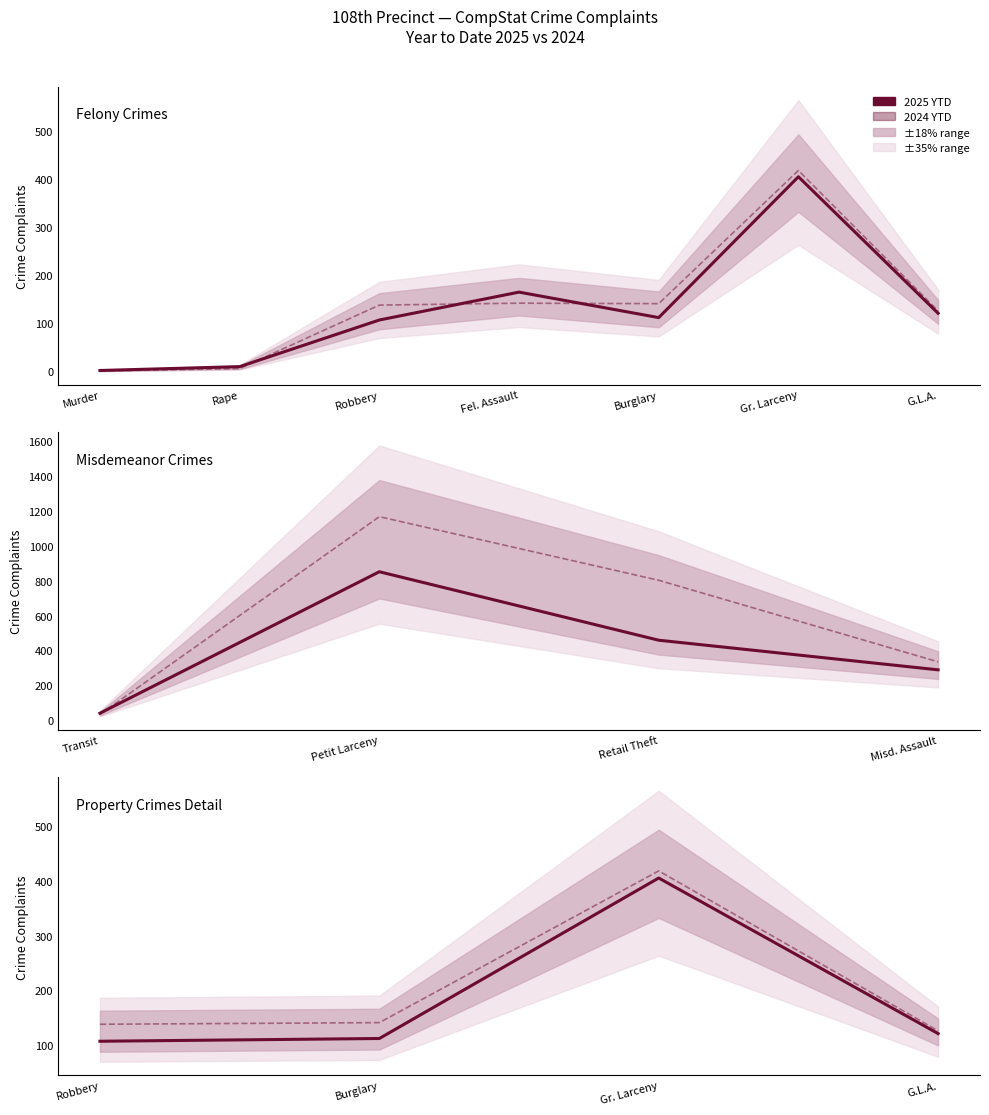

What is the average value of the 2025 YTD series?

186